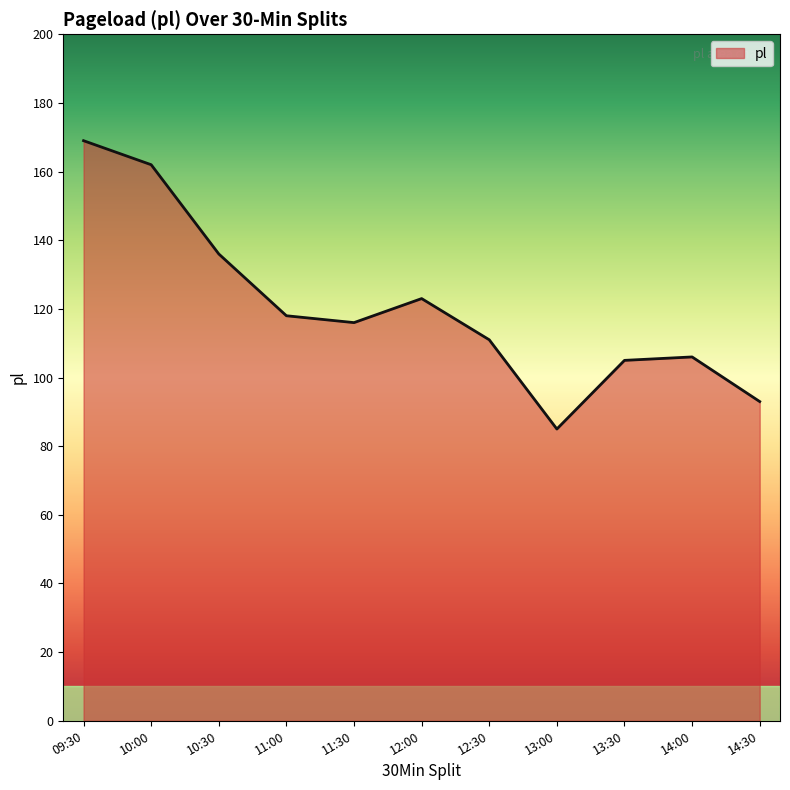

What is the difference between the maximum and second lowest values?

76